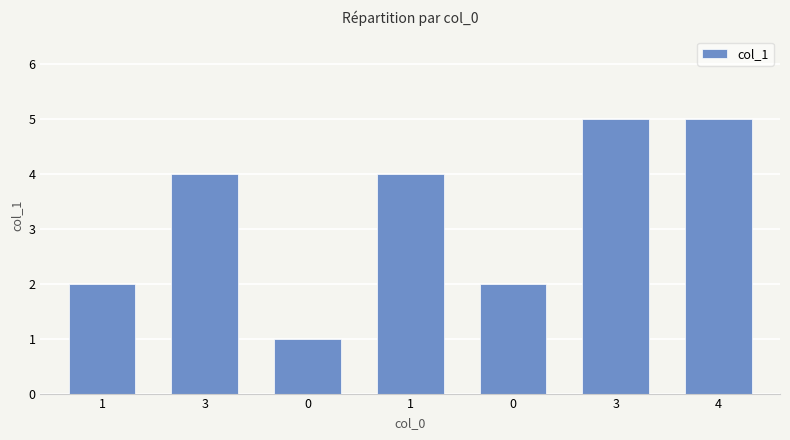

What is the sum of all values?

23